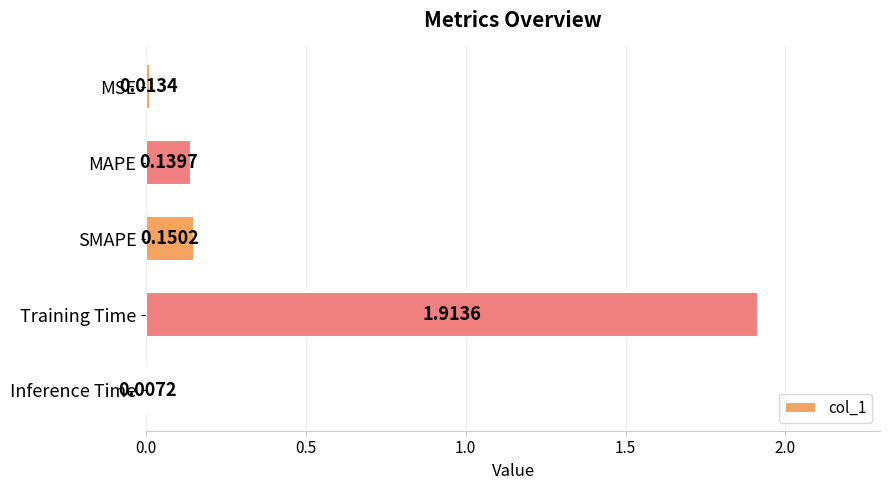

List the labels in order of value, largest first.

Training Time, SMAPE, MAPE, MSE, Inference Time